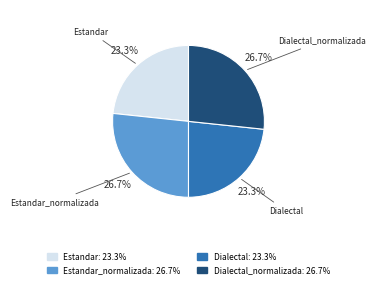

Is there any slice that represents more than half of the pie?

No